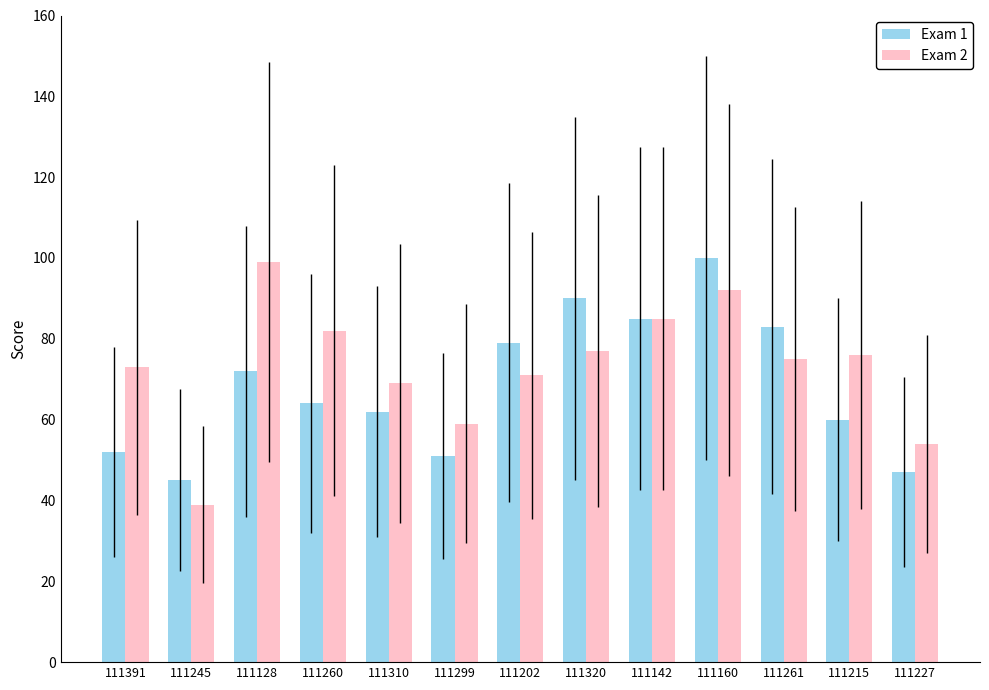

What is the sum of the Exam 1 values at 111160 and 111320?

190